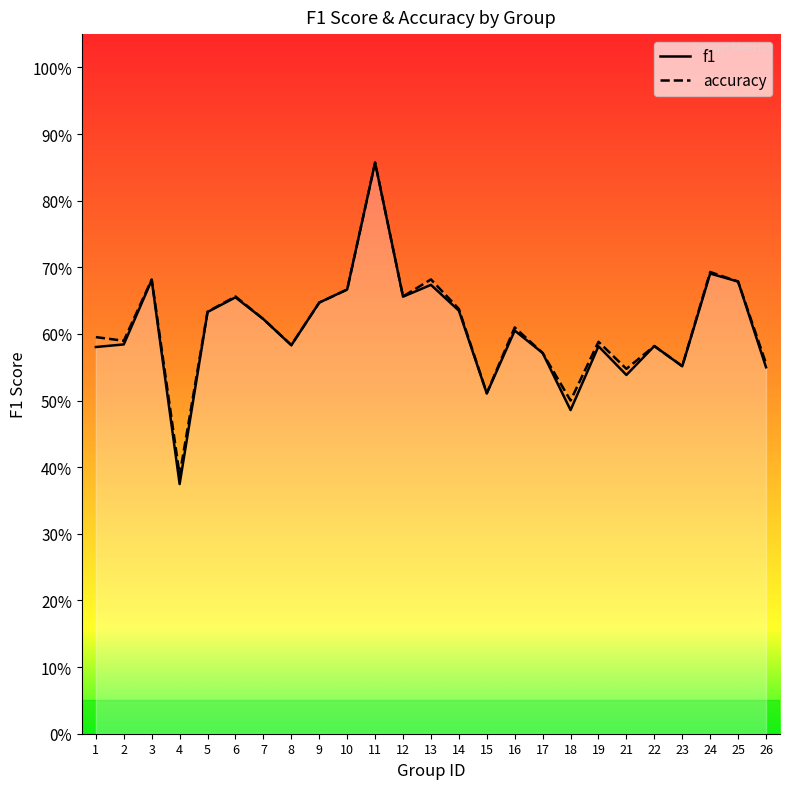

At which category is the sum across all series the highest?

11